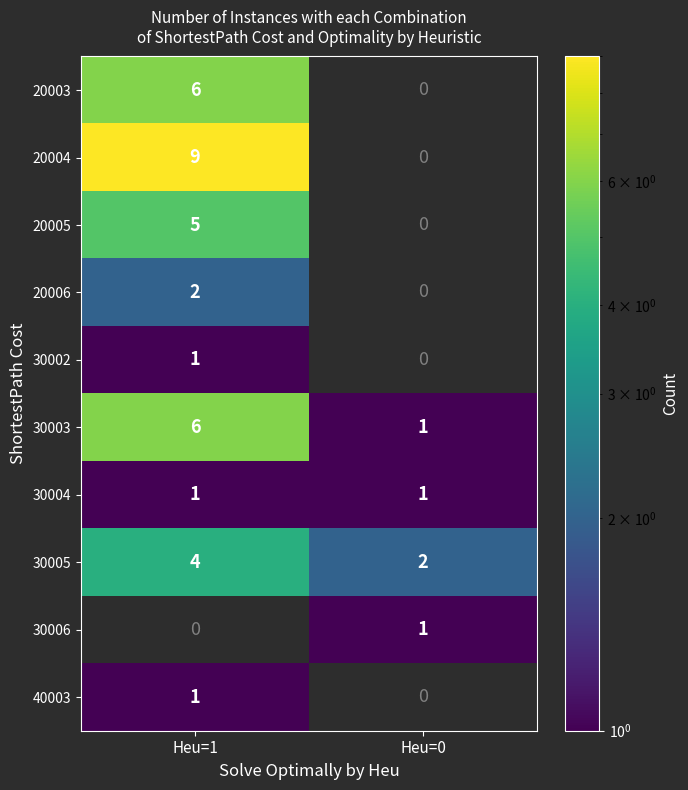

Is the value of 30004 at Heu=1 greater than the value of 20005 at Heu=1?

No